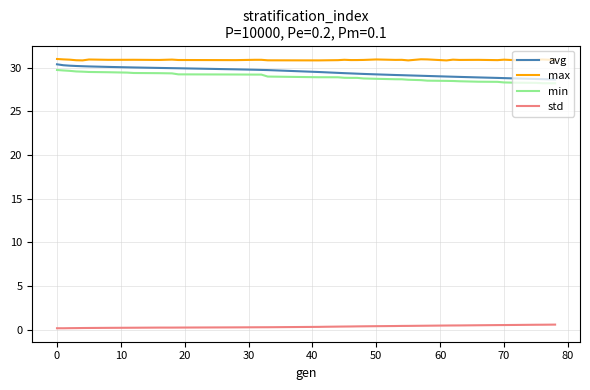

True or false: std and max intersect in this chart.

False